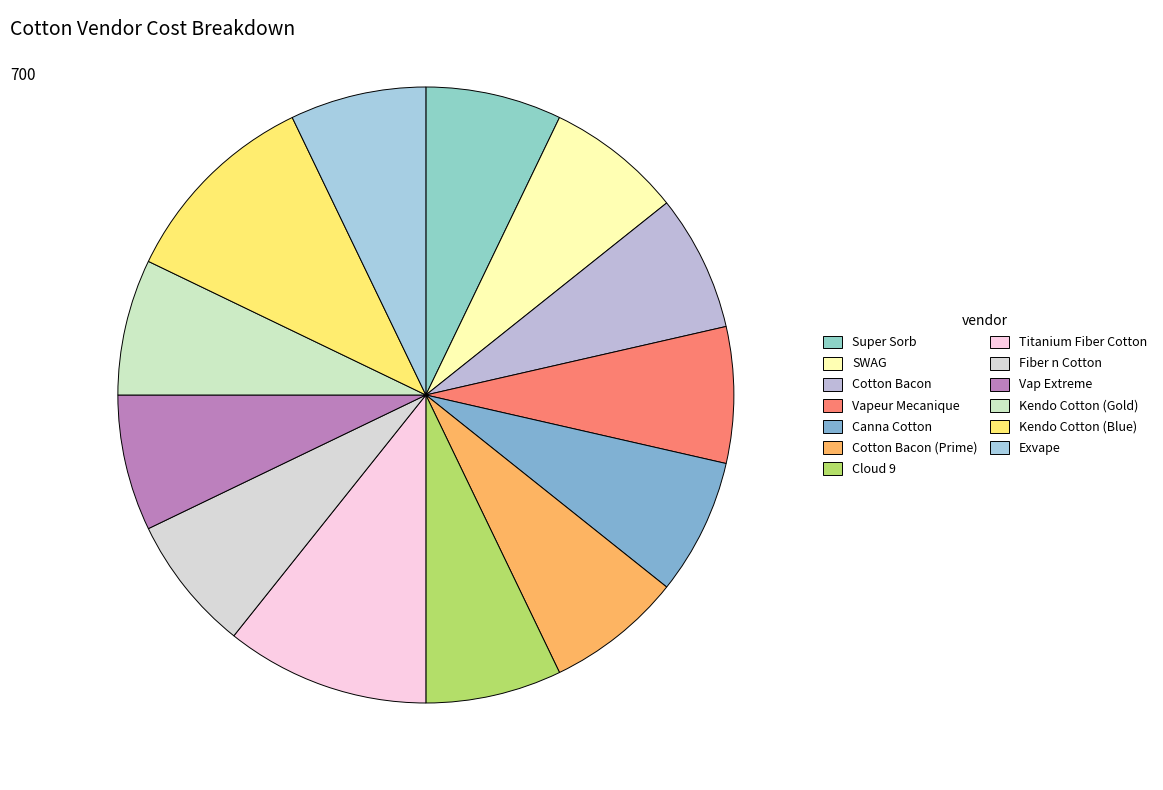

Count the number of slices in the pie.

13